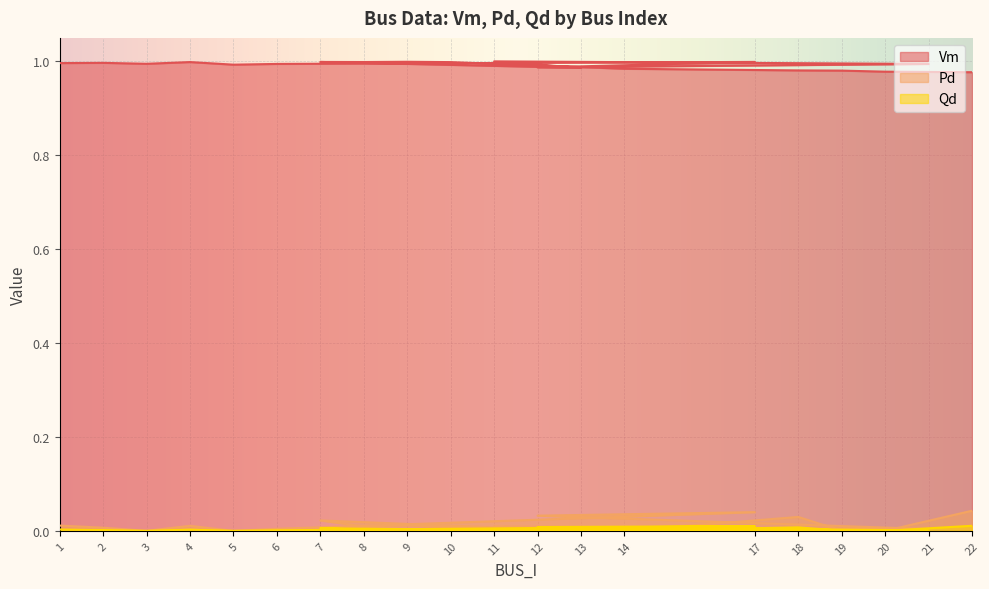

What is the greatest value displayed?

1.0